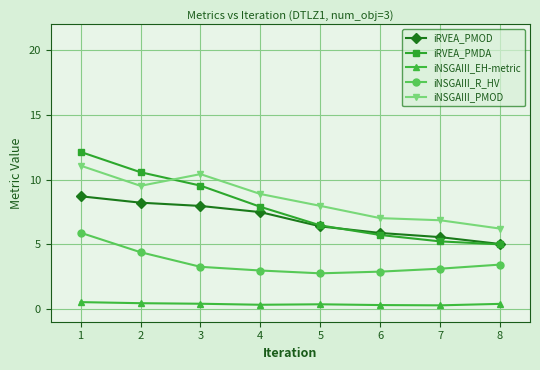

Rank the series at 4 from lowest to highest value.

iNSGAIII_EH-metric, iNSGAIII_R_HV, iRVEA_PMOD, iRVEA_PMDA, iNSGAIII_PMOD